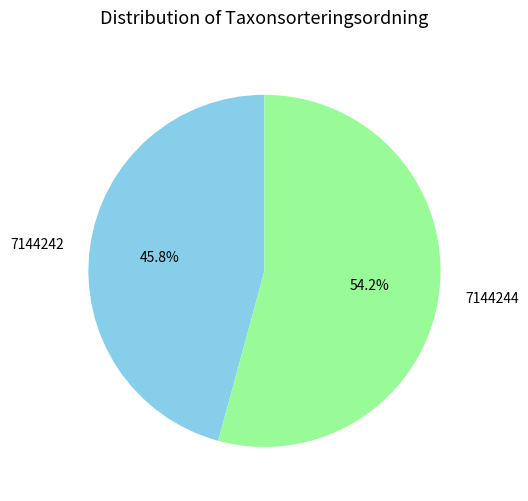

What portion of the pie excludes 7144242?

54.2%